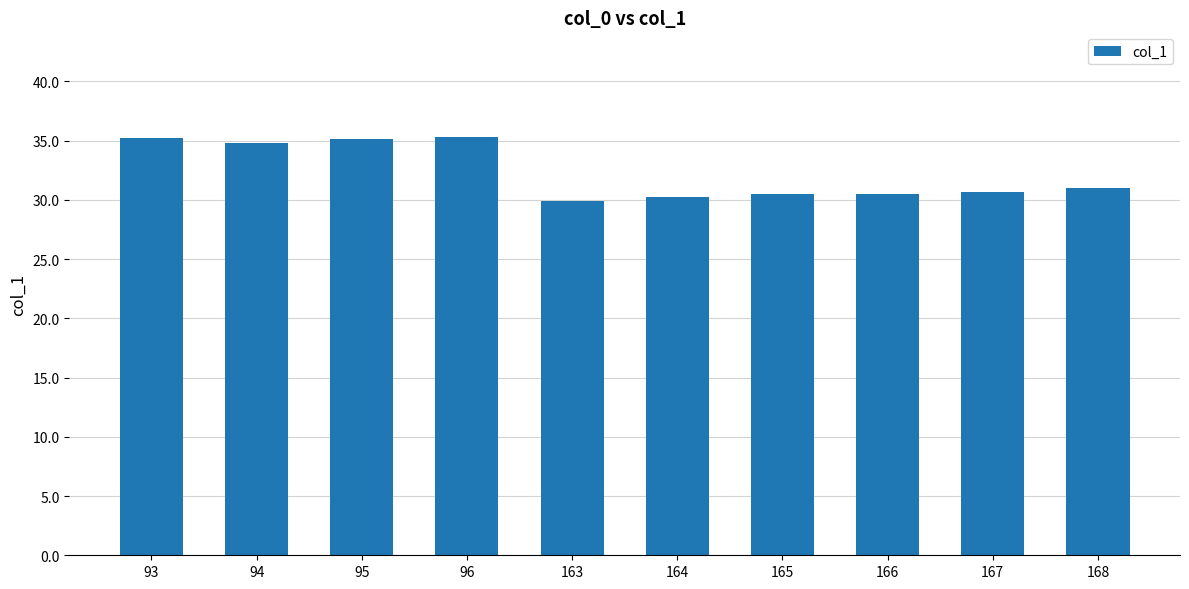

Which has a higher value, 168 or 165?

168